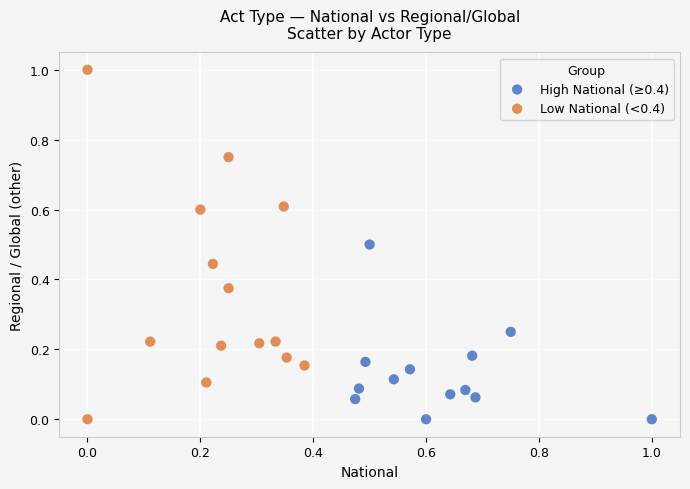

Which series has the largest Y range (max minus min)?

Low National (<0.4)